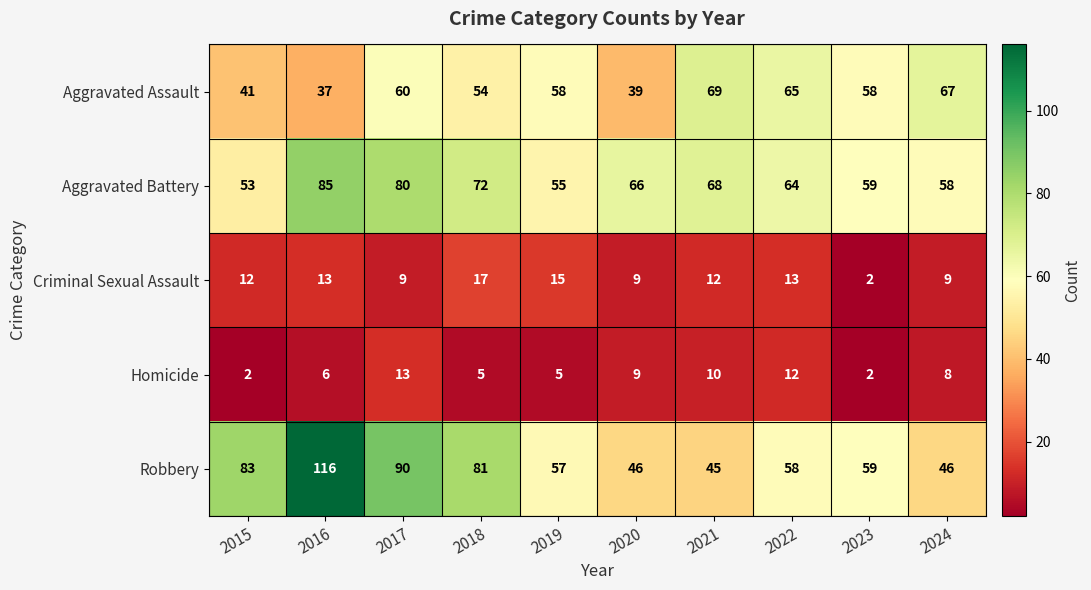

Which series has the largest range (max minus min)?

Robbery